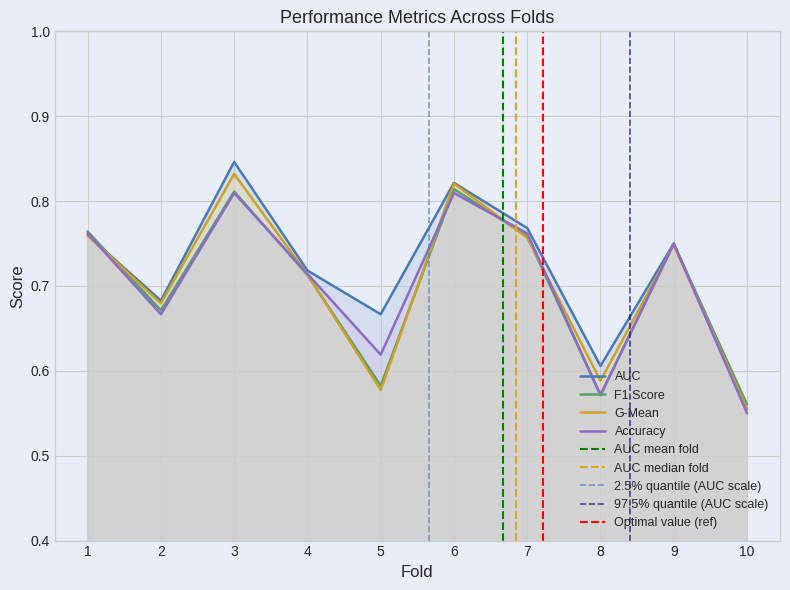

Which series has the largest range (max minus min)?

auc